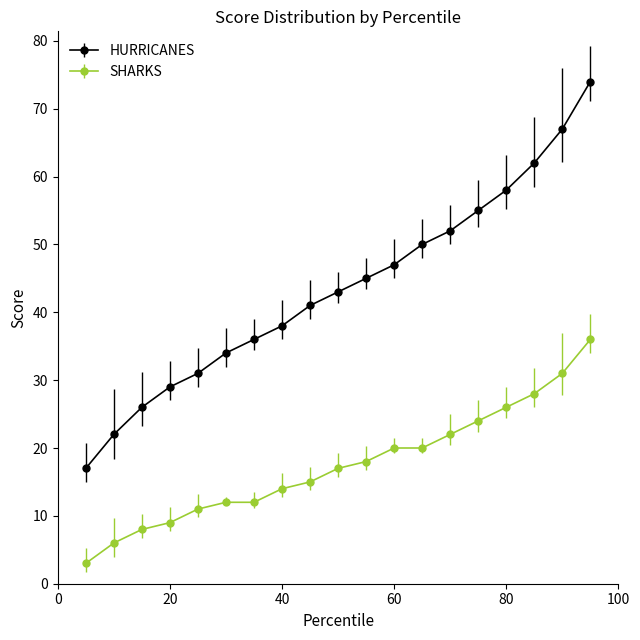

Which series has the widest spread of values?

HURRICANES